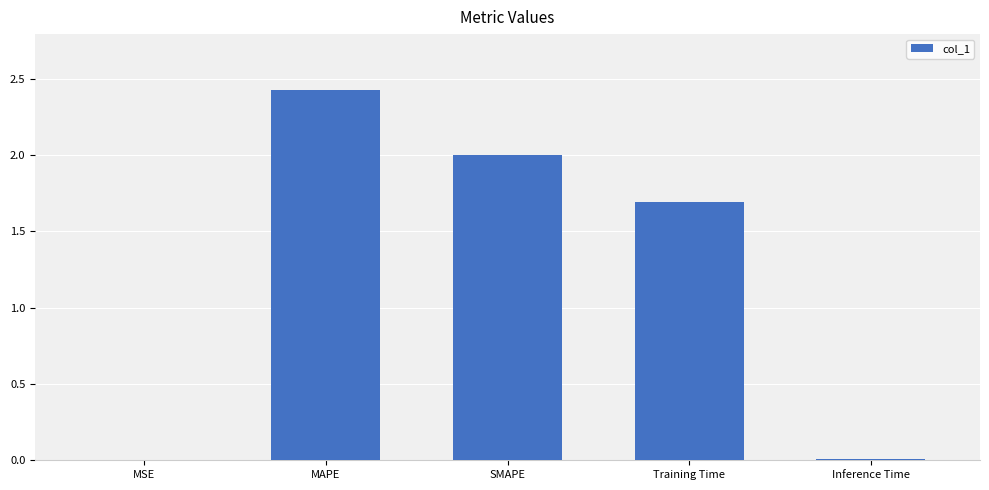

What is the sum of all values?

6.1